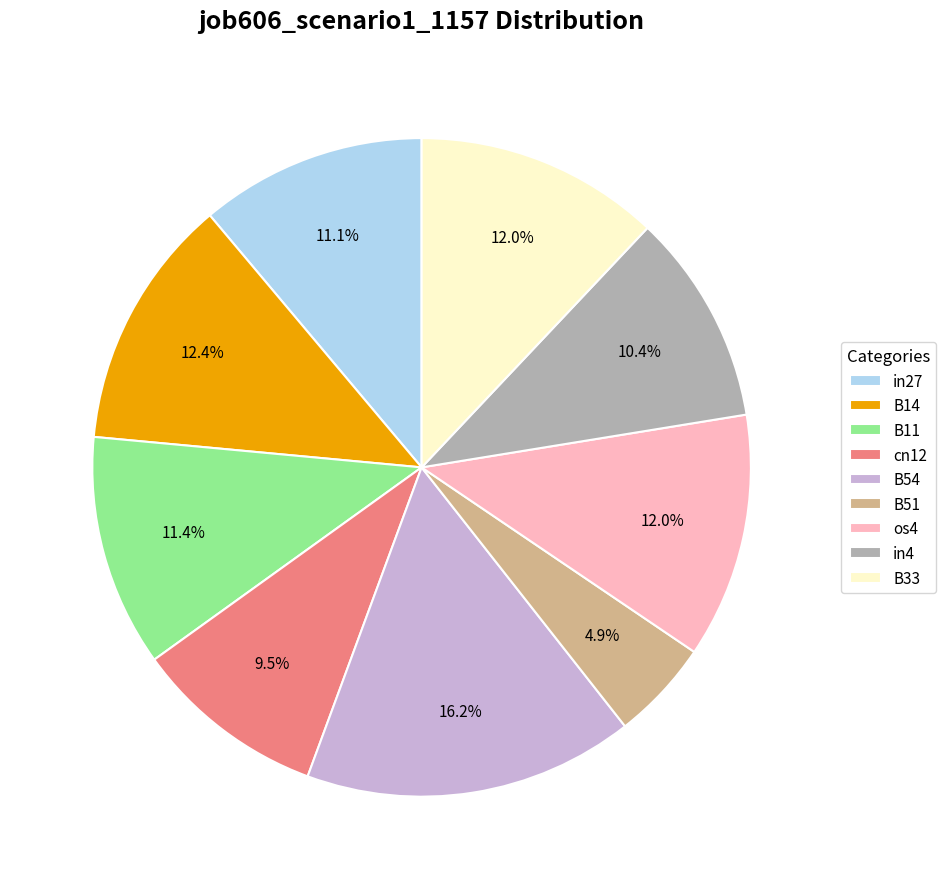

To the nearest percent, what percentage of the pie is B51?

5%